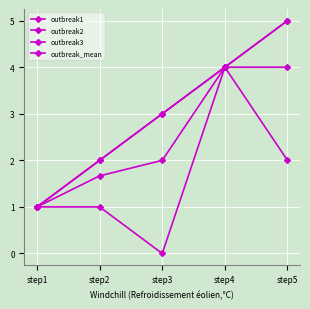

True or false: outbreak_mean and outbreak2 intersect in this chart.

False